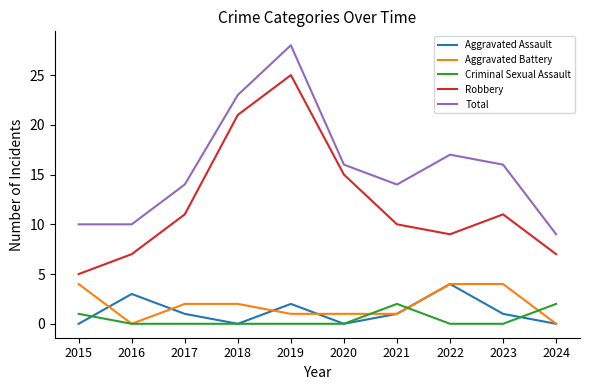

At how many categories does at least one series exceed 3?

10